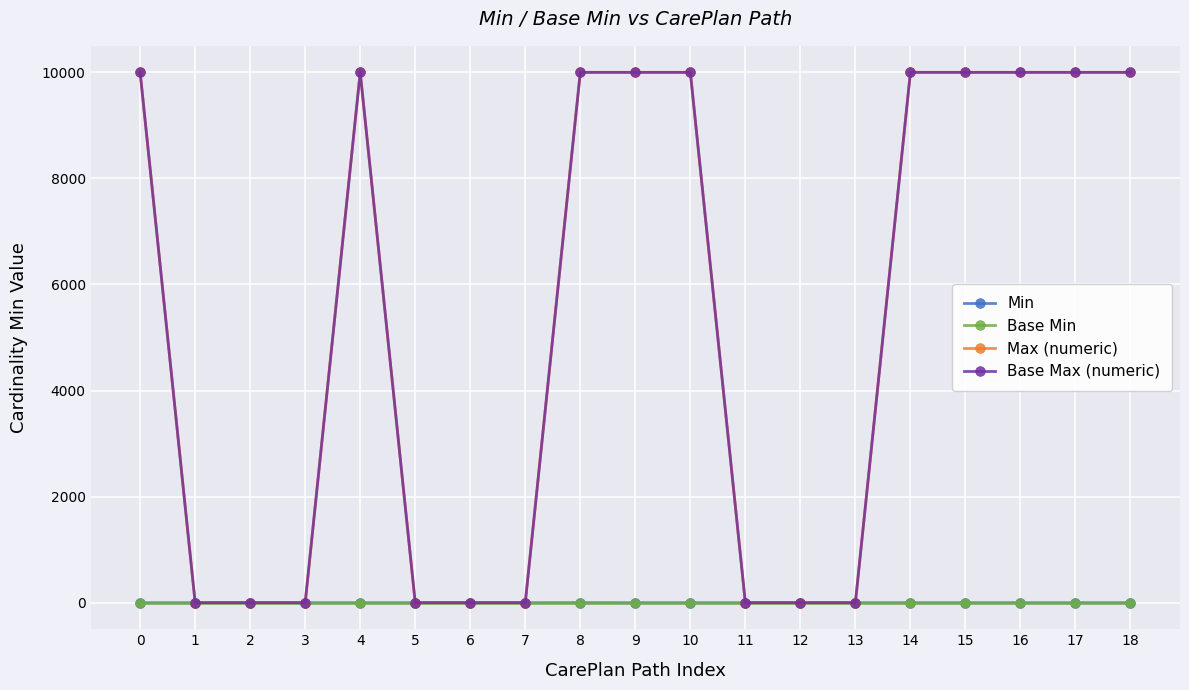

Reading left to right, transcribe all the data shown in this chart.

Min: 0=0	1=0	2=0	3=0	4=0	5=0	6=0	7=0	8=1	9=0	10=0	11=0	12=0	13=0	14=0	15=0	16=0	17=0	18=0
Base Min: 0=0	1=0	2=0	3=0	4=0	5=0	6=0	7=0	8=0	9=0	10=0	11=0	12=0	13=0	14=0	15=0	16=0	17=0	18=0
Max (numeric): 0=9999	1=1	2=1	3=1	4=9999	5=1	6=1	7=1	8=9999	9=9999	10=9999	11=1	12=1	13=1	14=9999	15=9999	16=9999	17=9999	18=9999
Base Max (numeric): 0=9999	1=1	2=1	3=1	4=9999	5=1	6=1	7=1	8=9999	9=9999	10=9999	11=1	12=1	13=1	14=9999	15=9999	16=9999	17=9999	18=9999